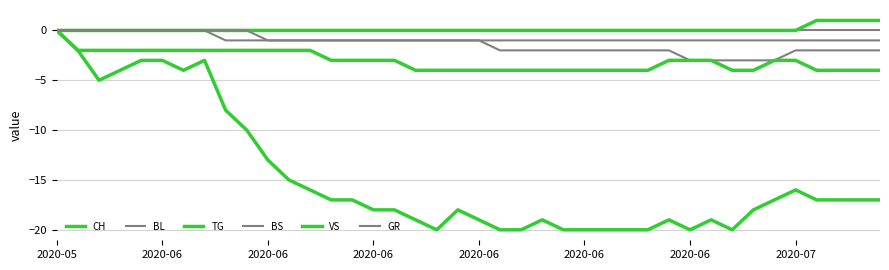

Is this an area chart (filled region under the line)?

No